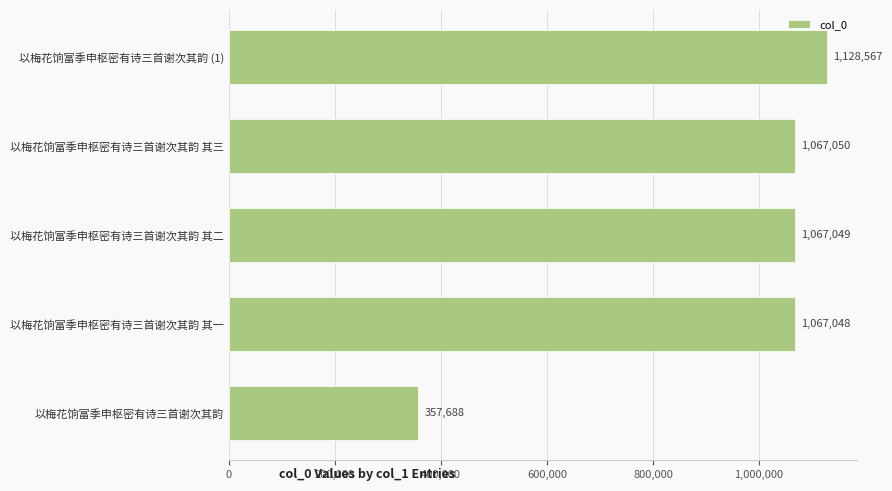

Approximately how many times larger is the value at 以梅花饷富季申枢密有诗三首谢次其韵 其三 compared to 以梅花饷富季申枢密有诗三首谢次其韵 其二?

1.0